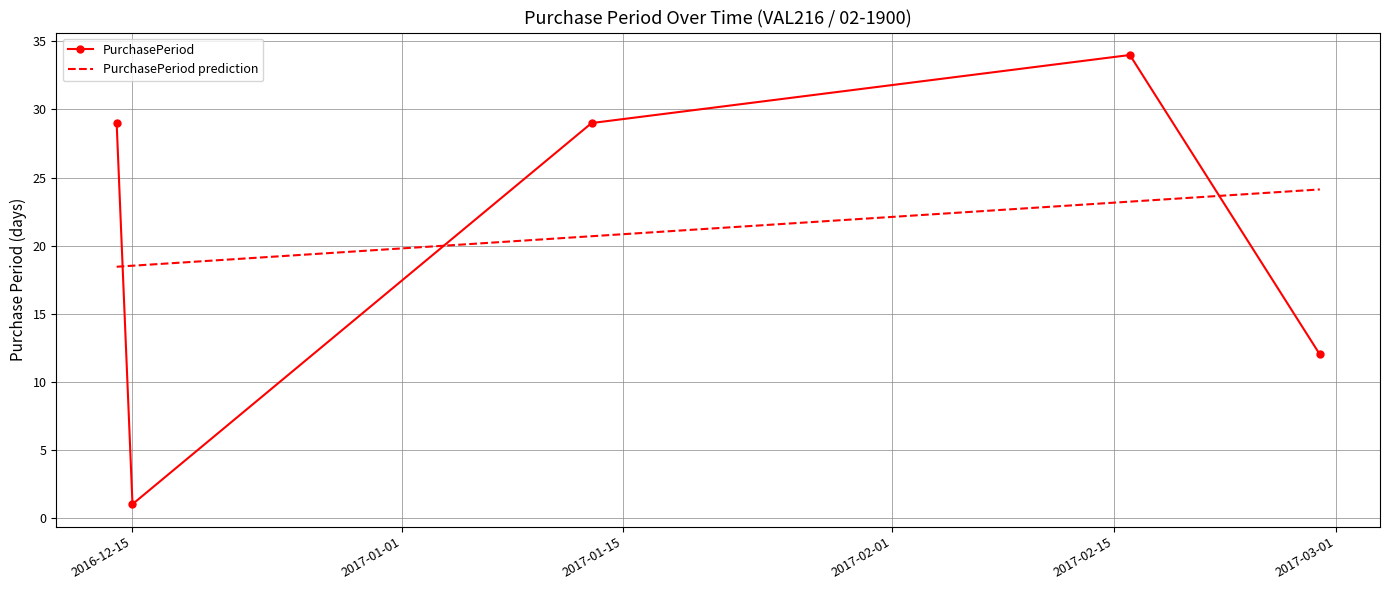

What is the change in value from 2017-01-13 to 2017-02-28?

-17